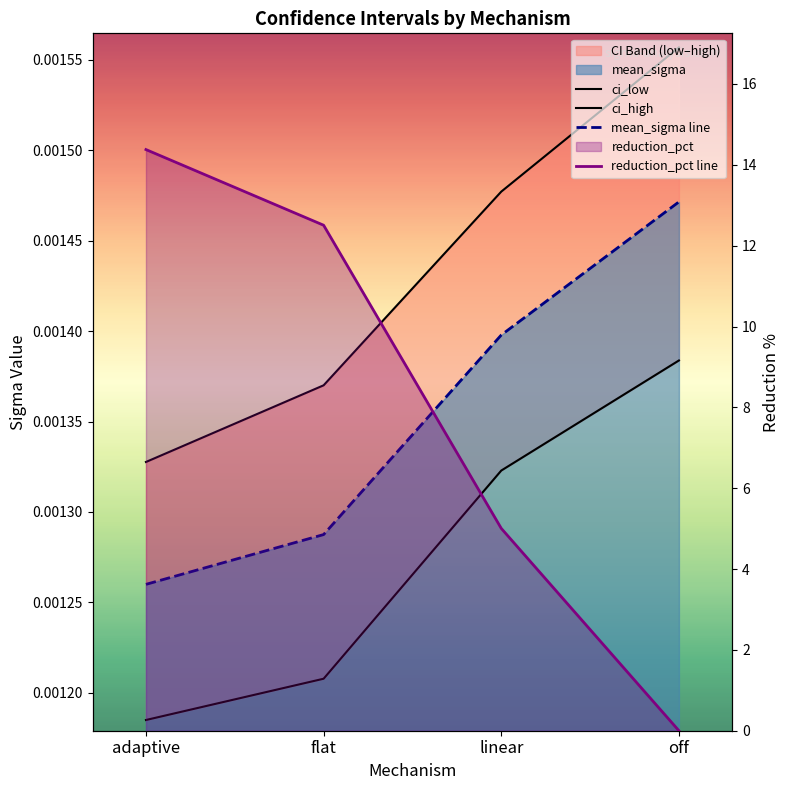

At which label does ci_high reach its peak?

off